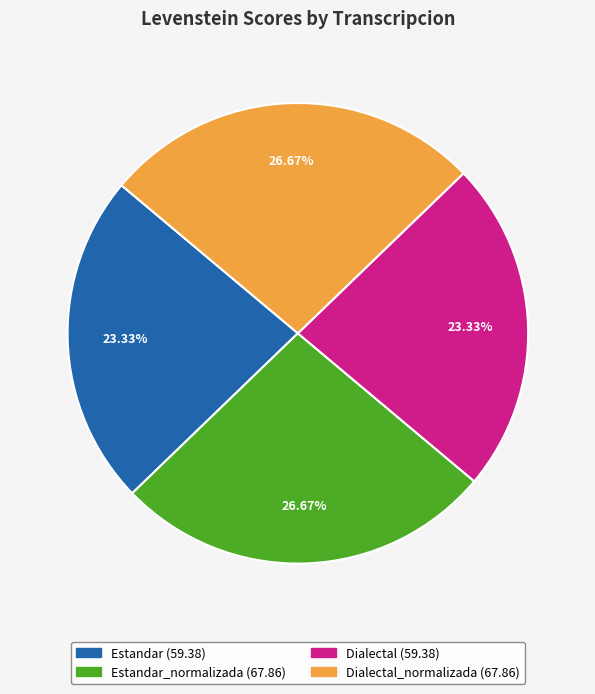

Does any single category account for the majority?

No